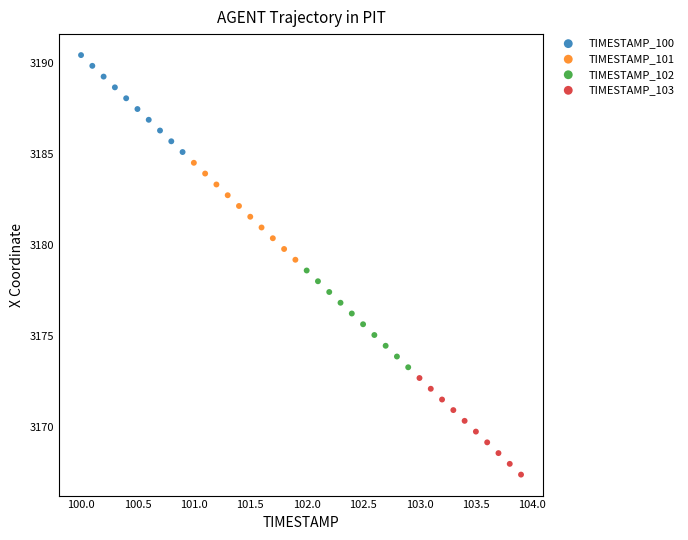

Which series reaches the minimum Y coordinate?

TIMESTAMP_103